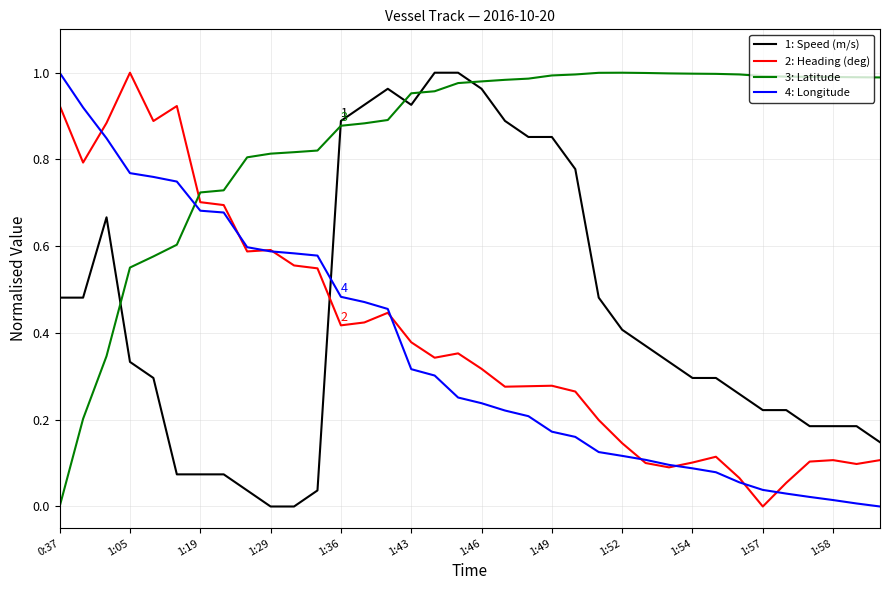

Which series has the largest total across all categories?

3: Latitude